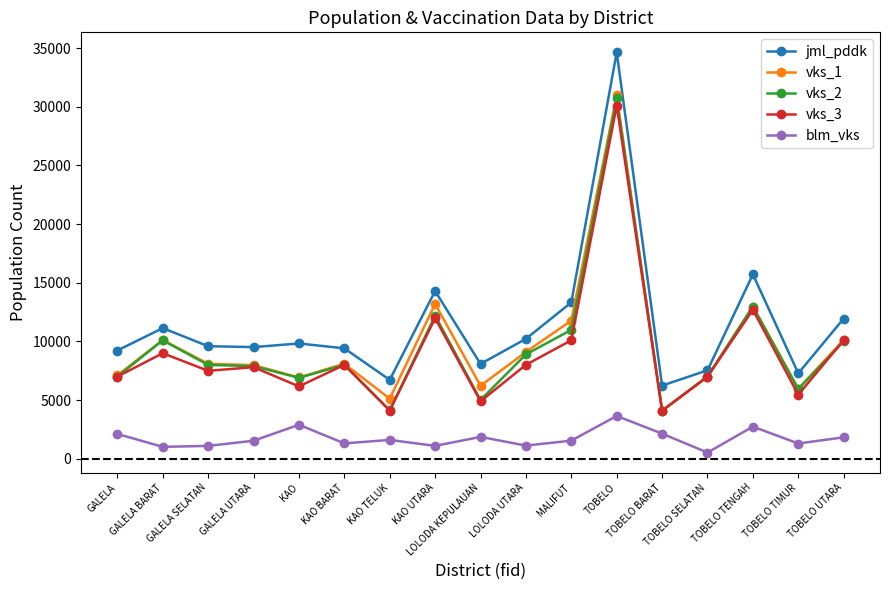

Which series has the largest total across all categories?

jml_pddk